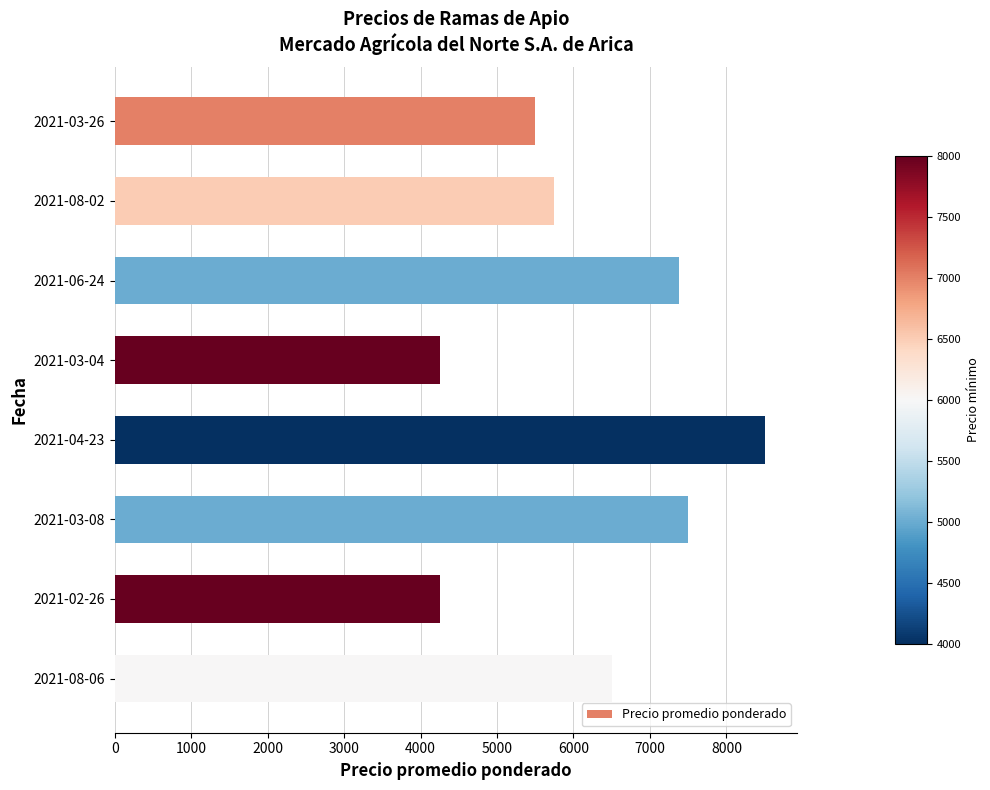

Reading top to bottom, what are all the values shown in this chart?

5500	5750	7375	4250	8500	7500	4250	6500